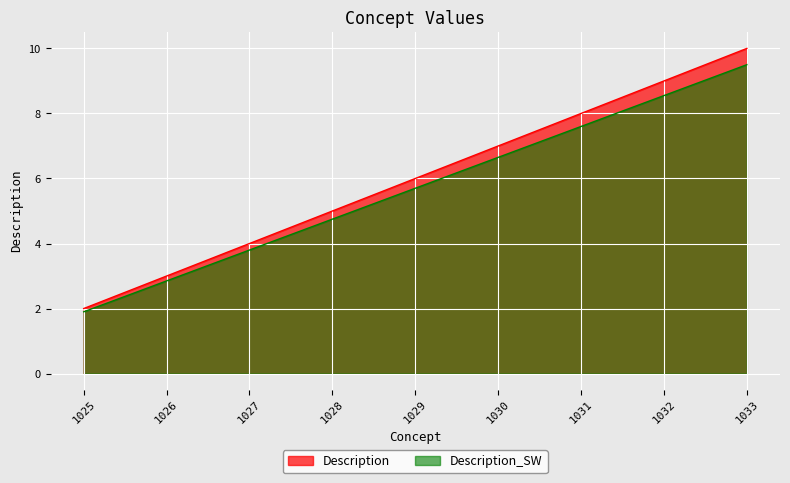

List the labels in order of value, largest first.

1033, 1032, 1031, 1030, 1029, 1028, 1027, 1026, 1025